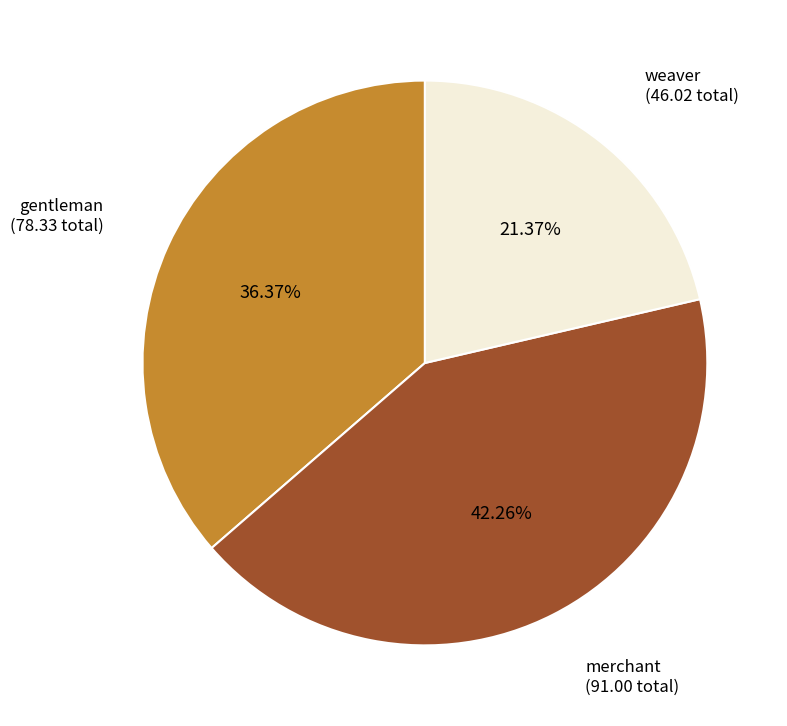

Is there a majority slice in this chart?

No